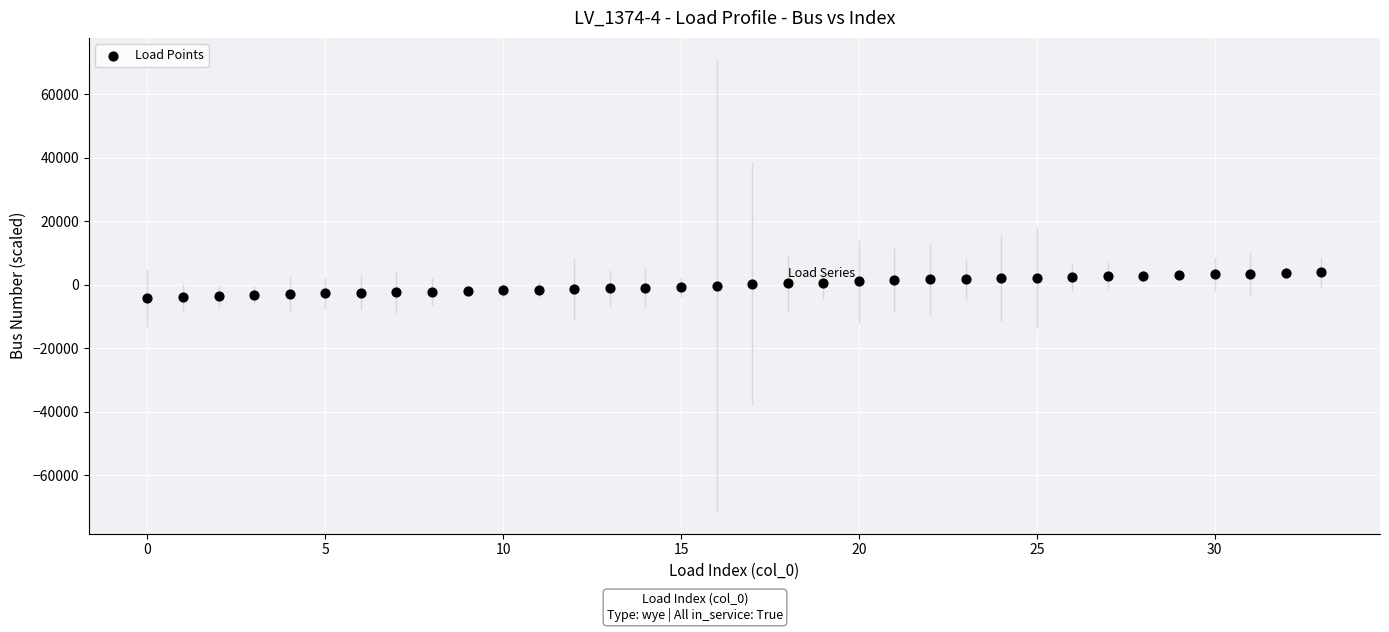

What is the range of Y values (max minus min)?

8000.0